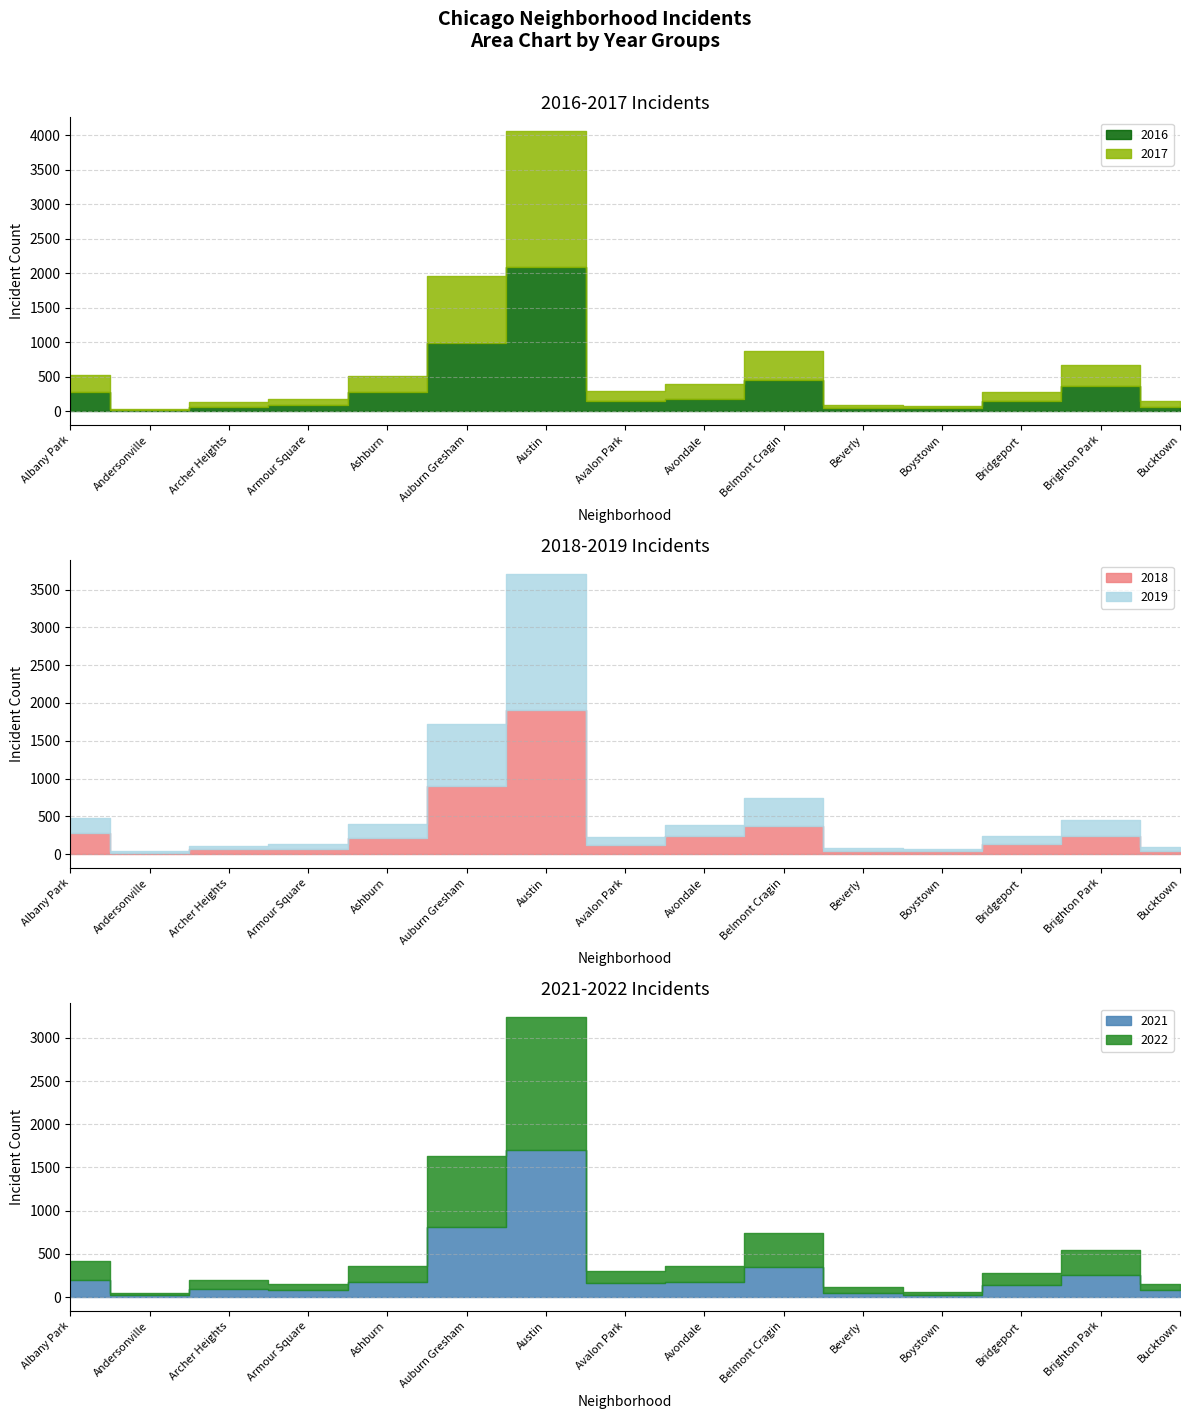

What is the difference between the 2016 values at Bucktown and Avalon Park?

96